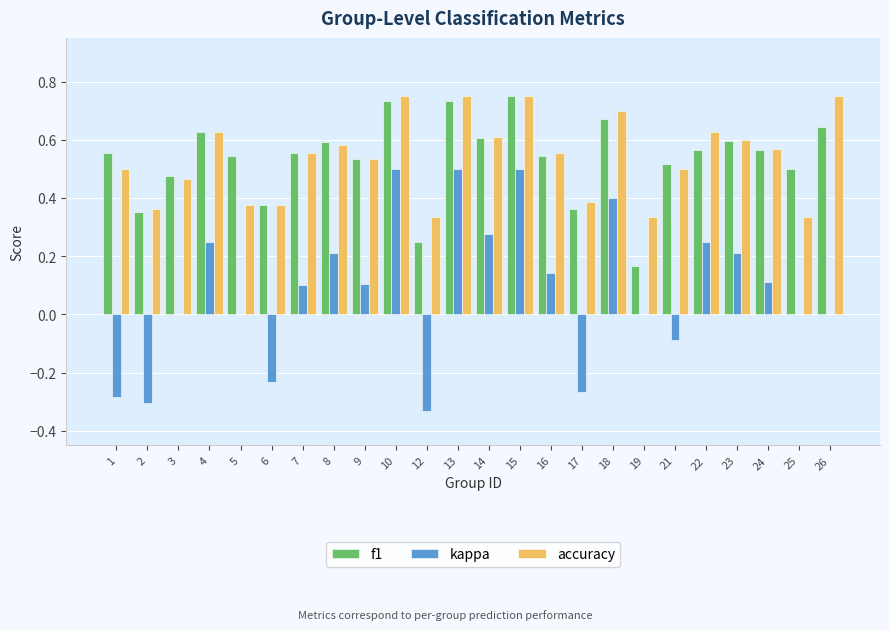

Is it true that f1 equals 0.5 at 16?

True